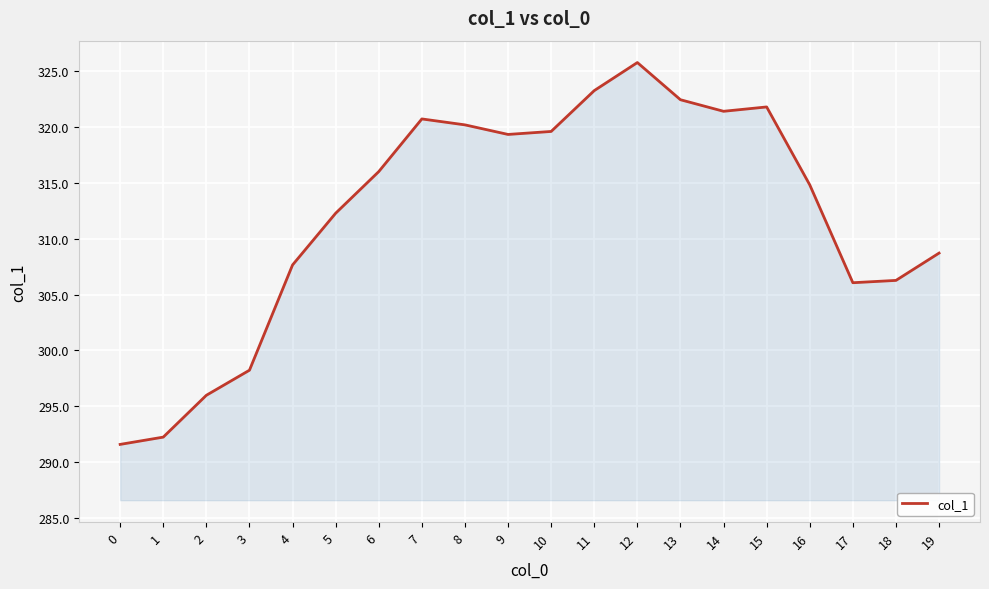

Which has a higher value, 12 or 4?

12